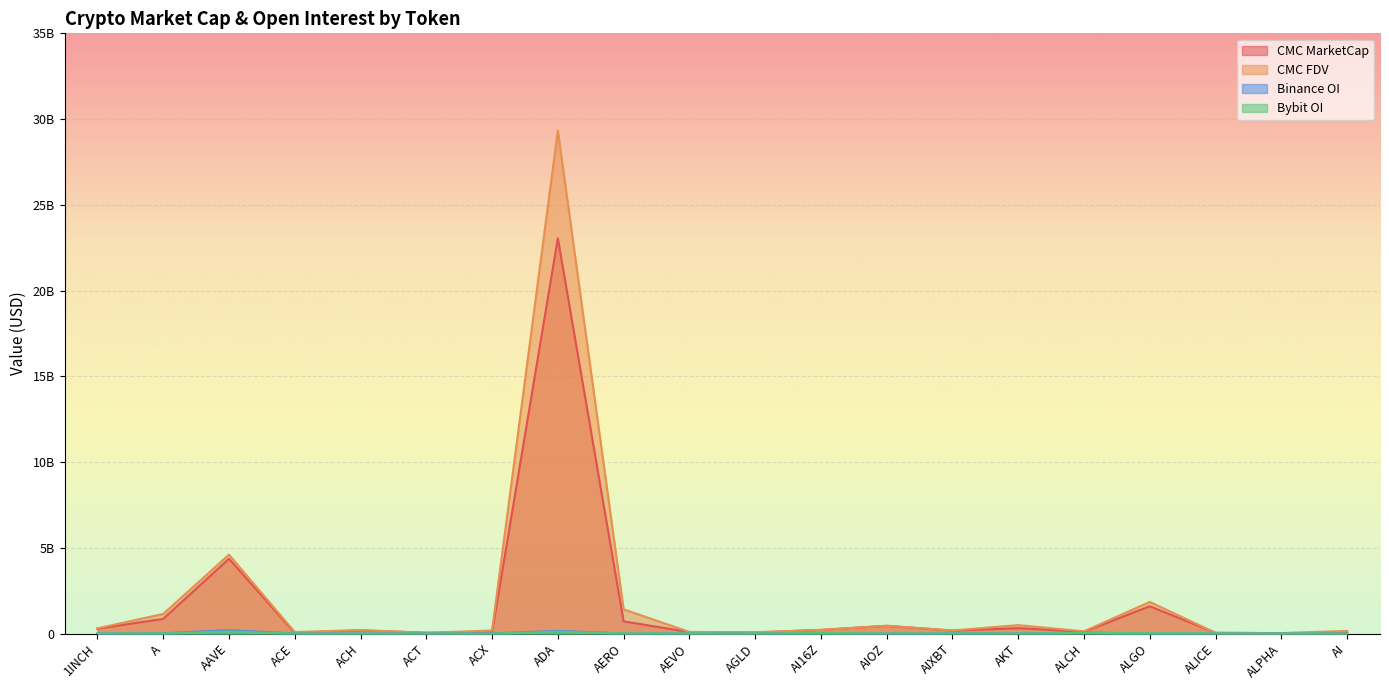

What is the sum of all Bybit_OI values?

353291869